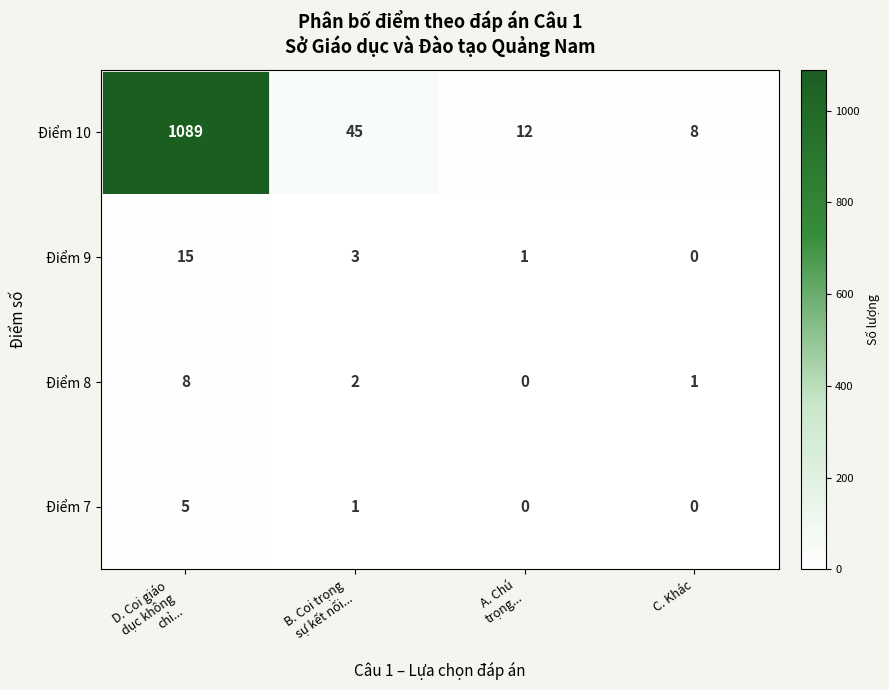

At how many categories does at least one series exceed 366?

1